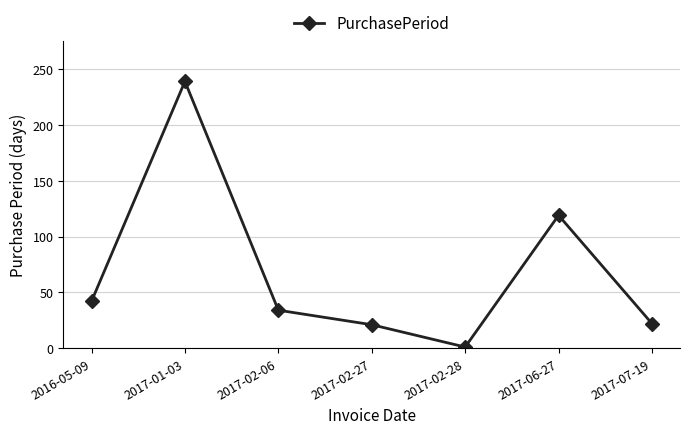

What is the minimum value shown in the chart?

1